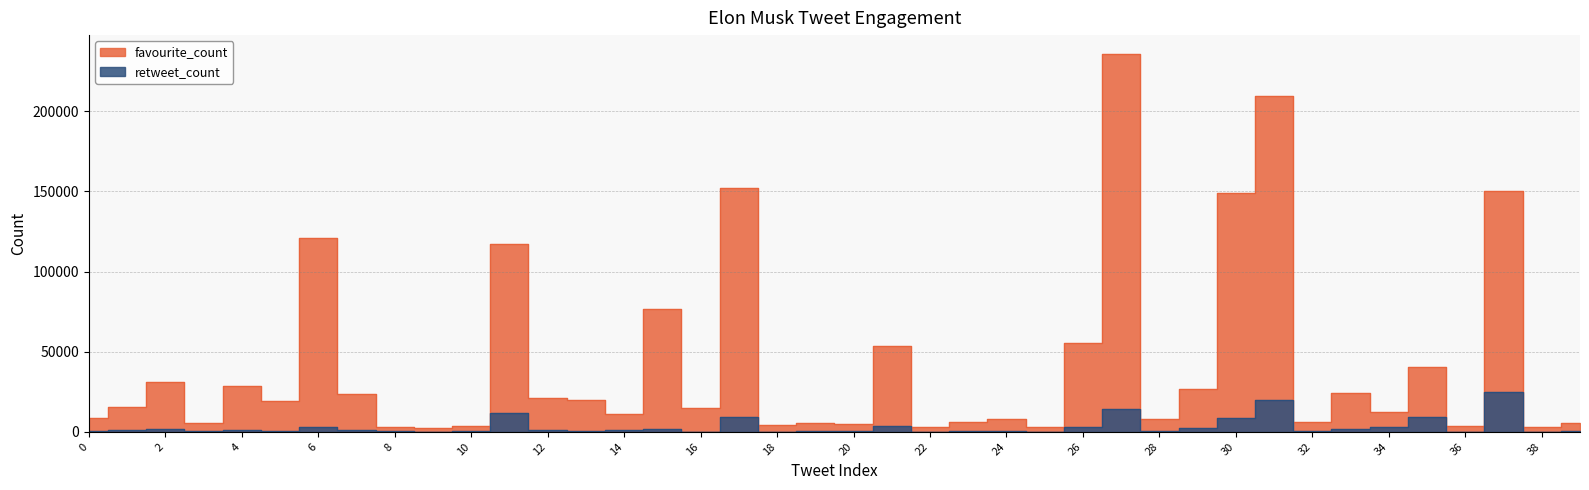

Reading right to left, transcribe all the data shown in this chart.

favourite_count: 5192	3065	150506	3753	40287	12277	24406	6060	209707	148974	26738	8227	235737	55307	3242	7923	6133	2793	53455	4635	5417	4380	152316	14760	76330	10971	19548	21093	117182	3548	2415	3151	23360	120907	19452	28734	5491	31075	15434	8643
retweet_count: 209	172	24687	150	9477	2797	1983	727	19622	8612	2229	230	14472	3155	169	306	268	133	3381	218	313	148	9283	185	2016	990	629	968	11851	287	140	203	1213	2973	638	953	241	1922	1377	426